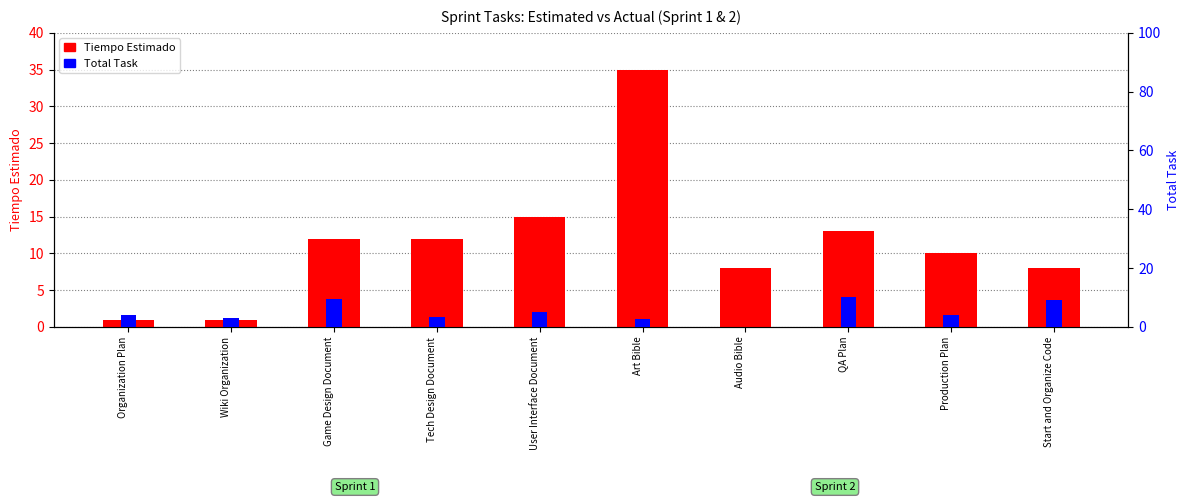

List the series in order of their overall mean, highest first.

Tiempo Estimado, Total Task